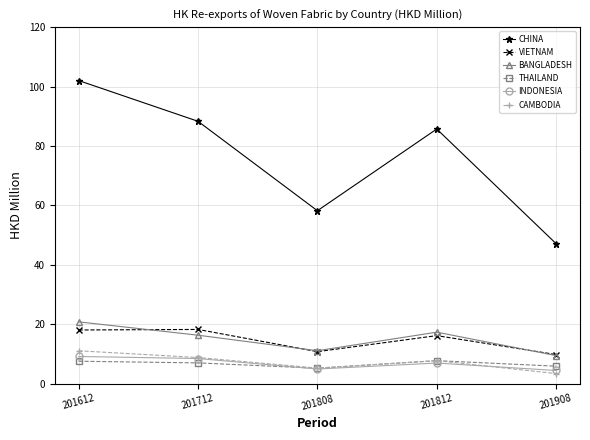

What is the total value across all series at 201612?

168.6